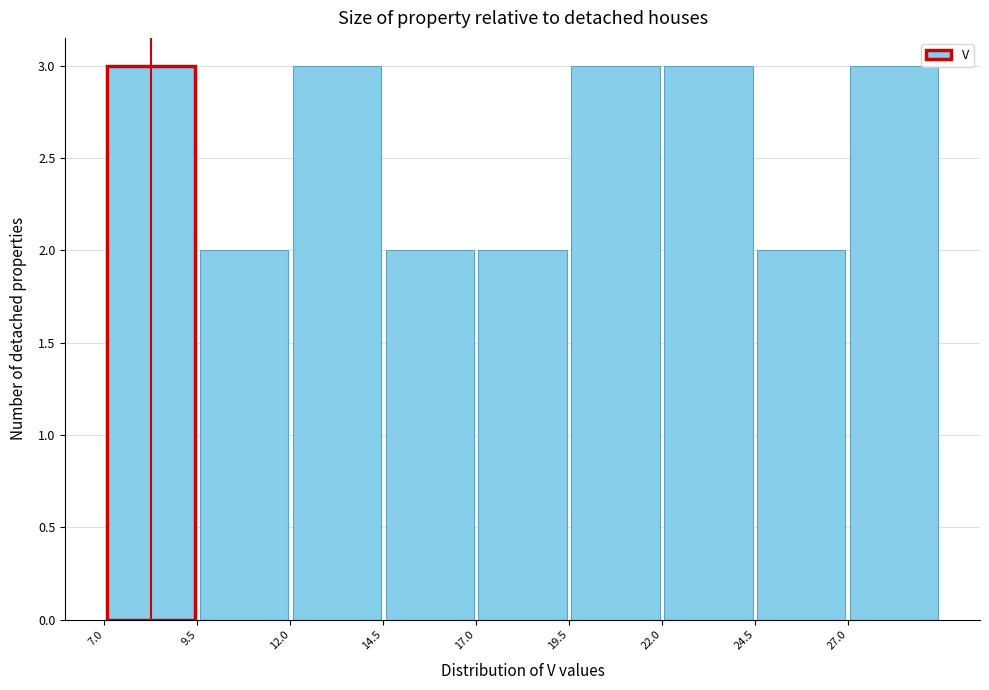

Reading left to right, transcribe this chart: for each bar, give the range it covers on the x-axis and its height. The values are not printed on the chart, so give them approximately, as read against the axis.

7.0 to 9.5: 3
9.5 to 12.0: 2
12.0 to 14.5: 3
14.5 to 17.0: 2
17.0 to 19.5: 2
19.5 to 22.0: 3
22.0 to 24.5: 3
24.5 to 27.0: 2
27.0 to 29.5: 3